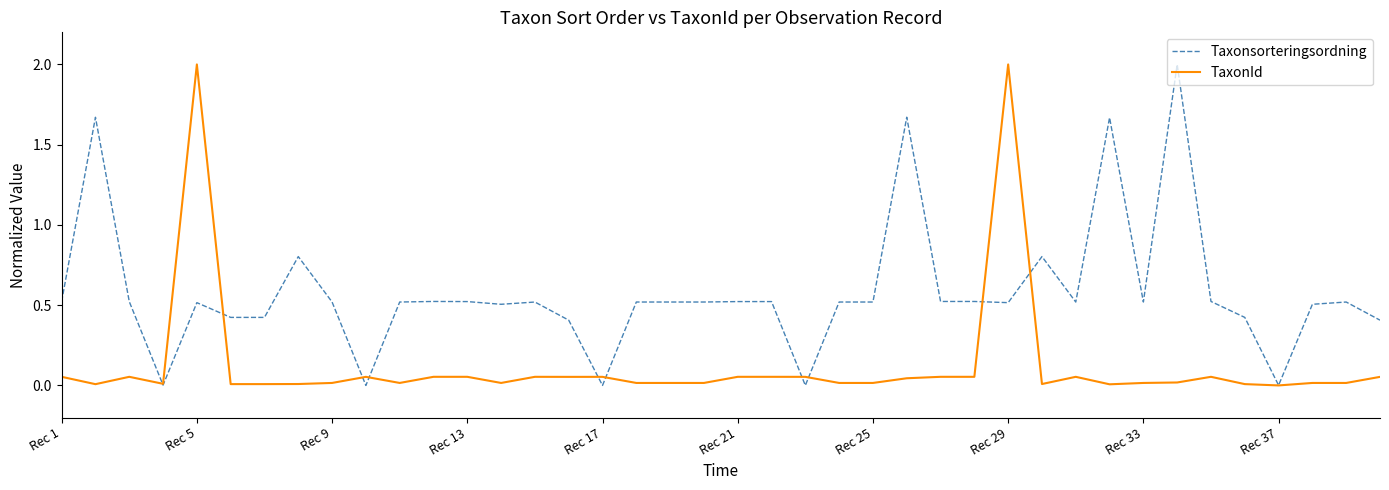

Which series has the largest total across all categories?

Taxonsorteringsordning